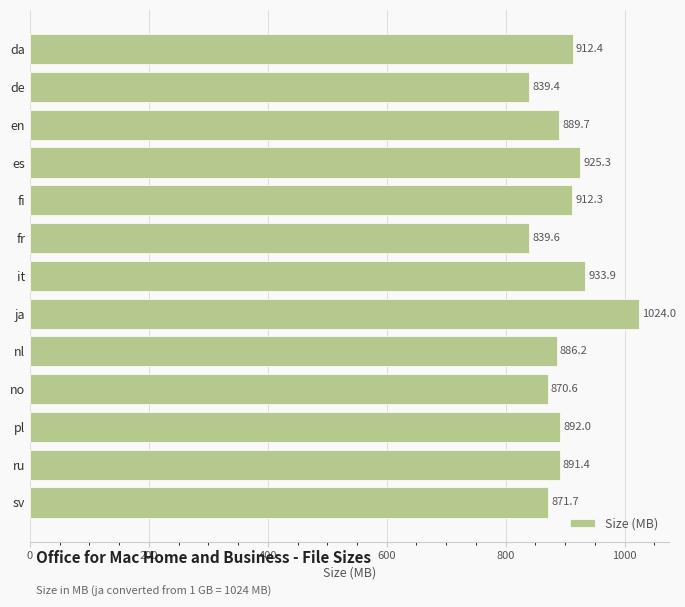

Reading top to bottom, extract all data points from this chart.

912.4	839.4	889.7	925.3	912.3	839.6	933.9	1024.0	886.2	870.6	892.0	891.4	871.7